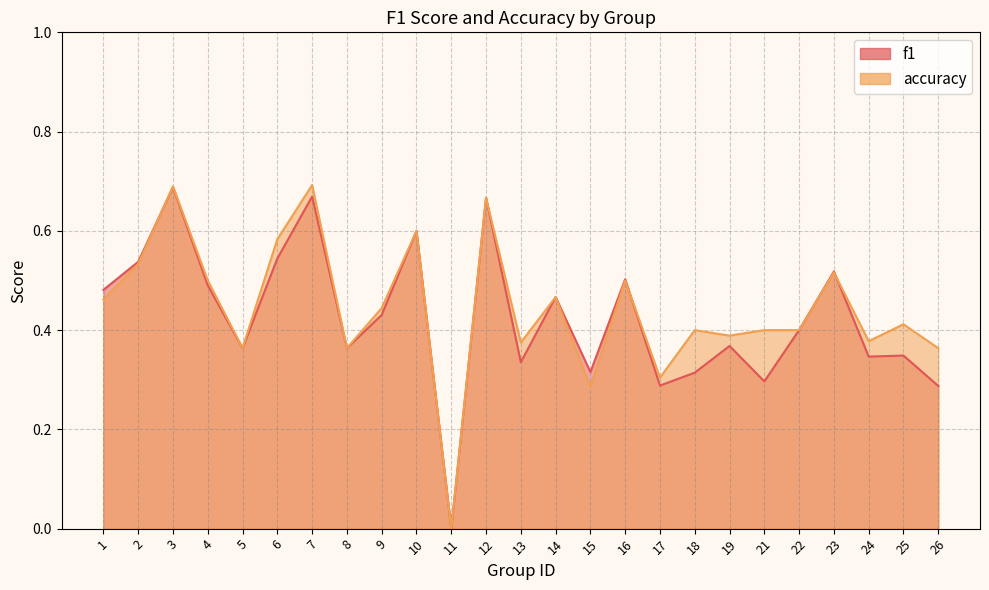

Where is the first local maximum for f1?

3